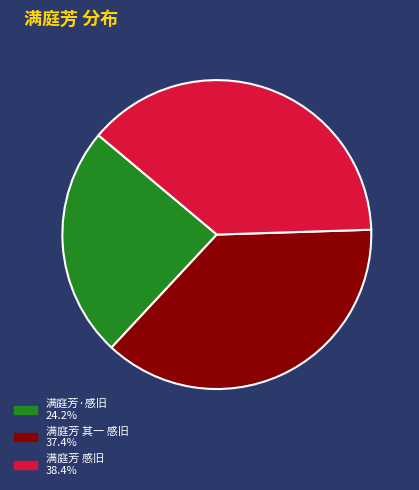

Is the sum of 满庭芳 其一 感旧 37.4% and 满庭芳 感旧 38.4% greater than half?

Yes